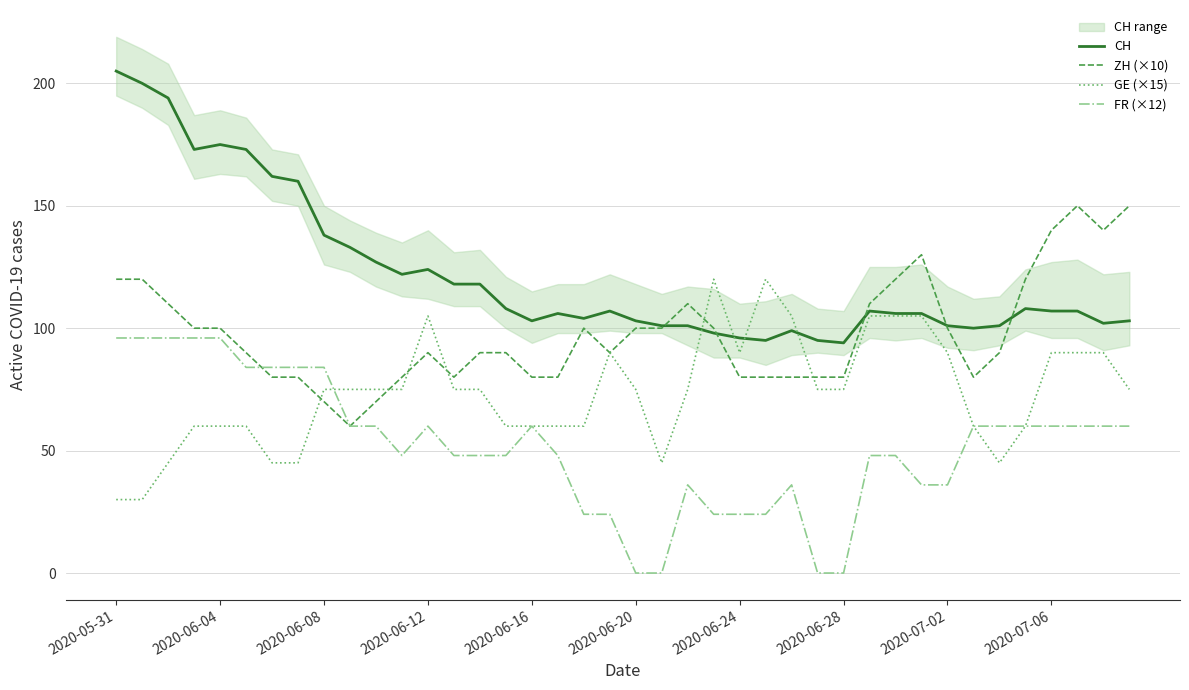

Reading left to right, list all the values displayed in this chart.

CH: 205	200	194	173	175	173	162	160	138	133	127	122	124	118	118	108	103	106	104	107	103	101	101	98	96	95	99	95	94	107	106	106	101	100	101	108	107	107	102	103
ZH (×10): 120	120	110	100	100	90	80	80	70	60	70	80	90	80	90	90	80	80	100	90	100	100	110	100	80	80	80	80	80	110	120	130	100	80	90	120	140	150	140	150
GE (×15): 30	30	45	60	60	60	45	45	75	75	75	75	105	75	75	60	60	60	60	90	75	45	75	120	90	120	105	75	75	105	105	105	90	60	45	60	90	90	90	75
FR (×12): 96	96	96	96	96	84	84	84	84	60	60	48	60	48	48	48	60	48	24	24	0	0	36	24	24	24	36	0	0	48	48	36	36	60	60	60	60	60	60	60